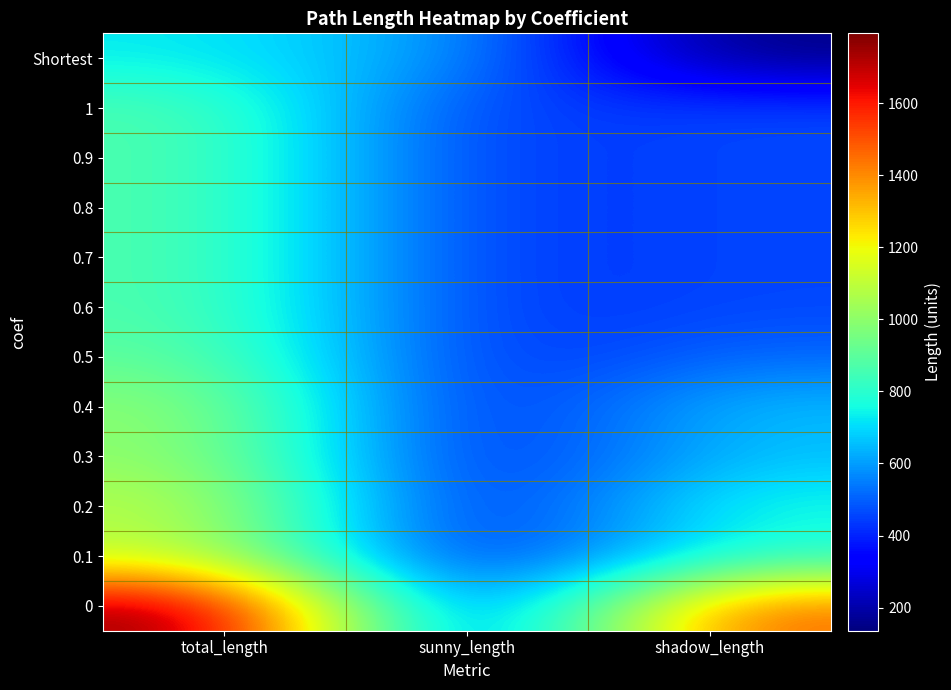

At how many categories does at least one series exceed 310?

3